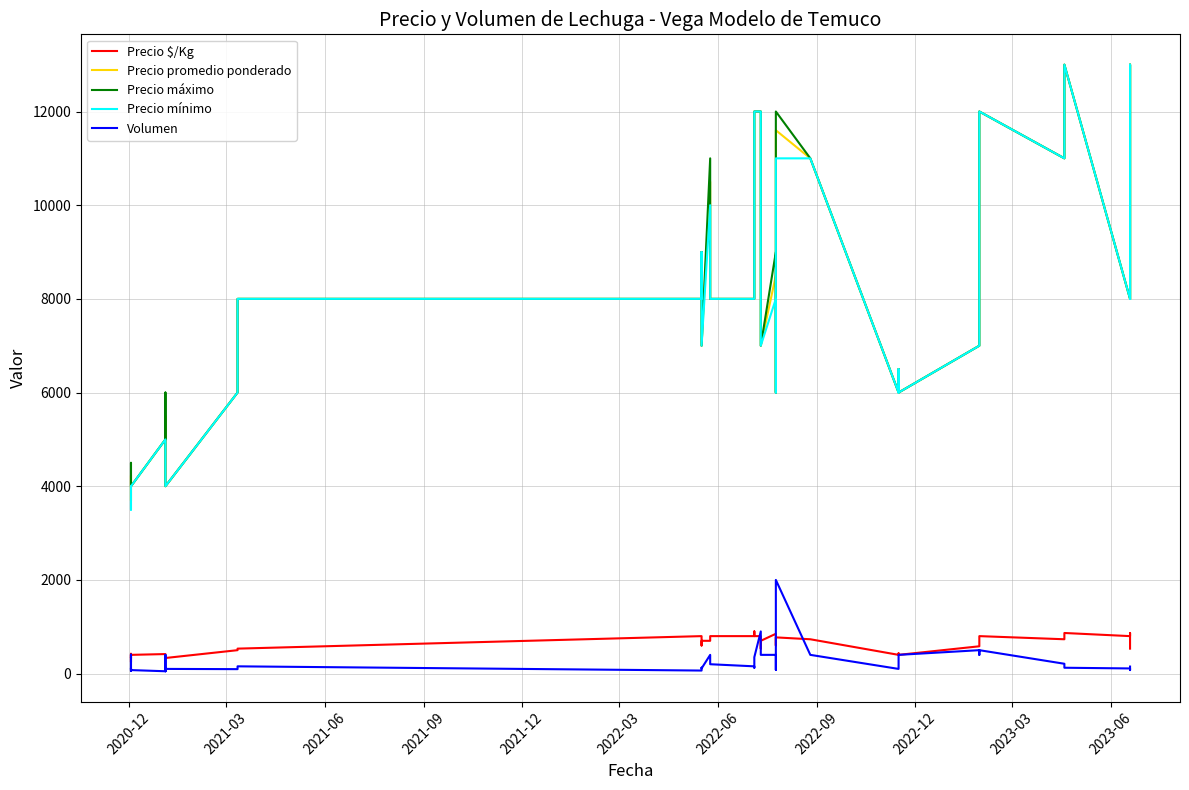

Count the number of data series in this chart.

5